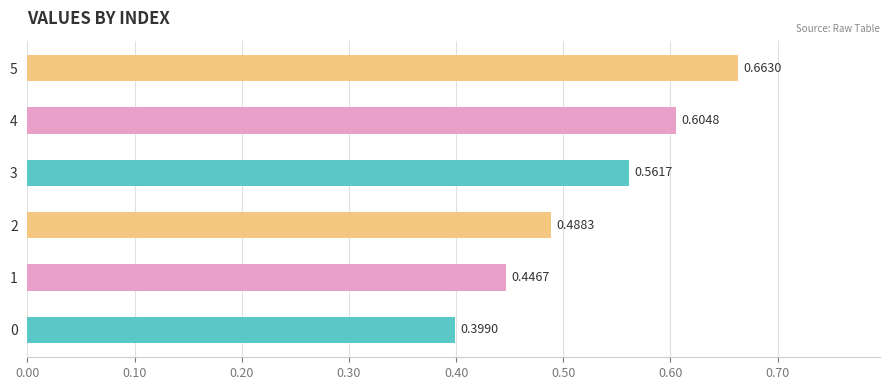

The value at 3 is 0.6. True or false?

True